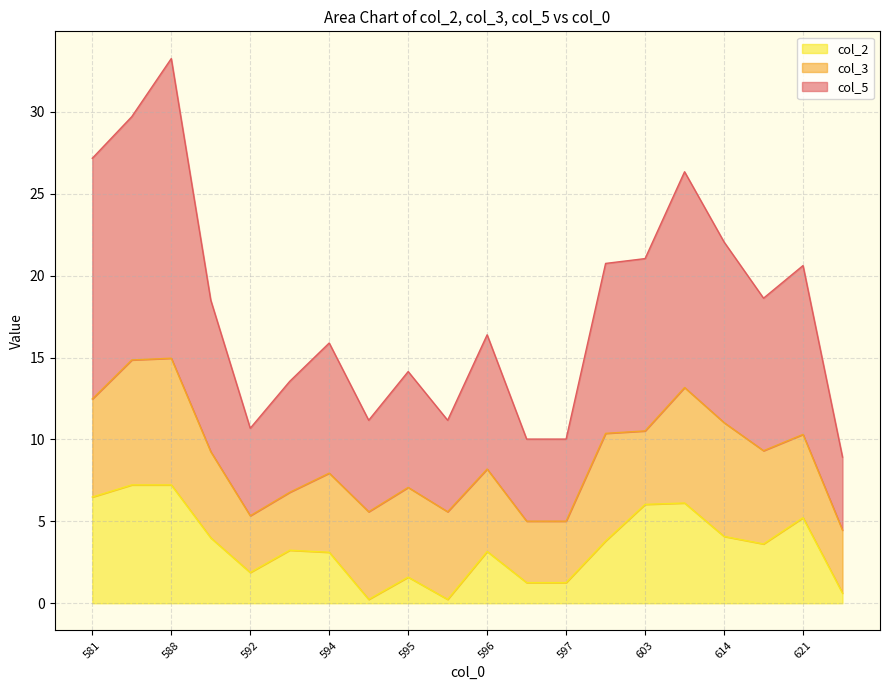

True or false: col_5 and col_2 intersect in this chart.

False